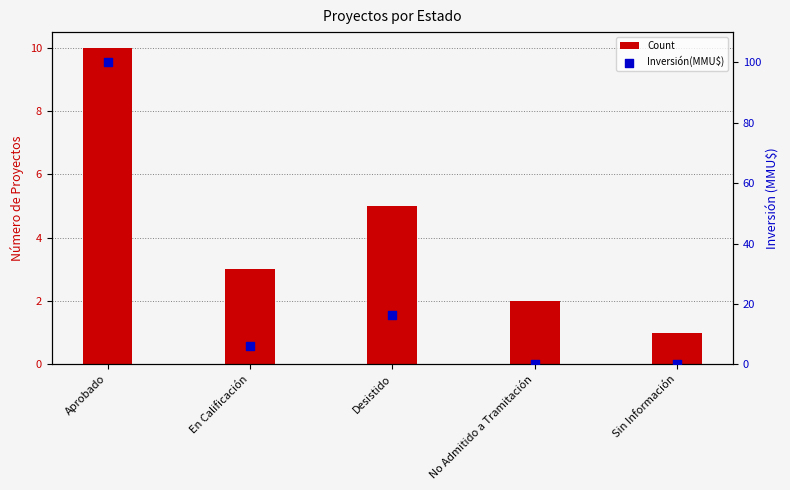

Which series has the largest total across all categories?

Inversión(MMU$)